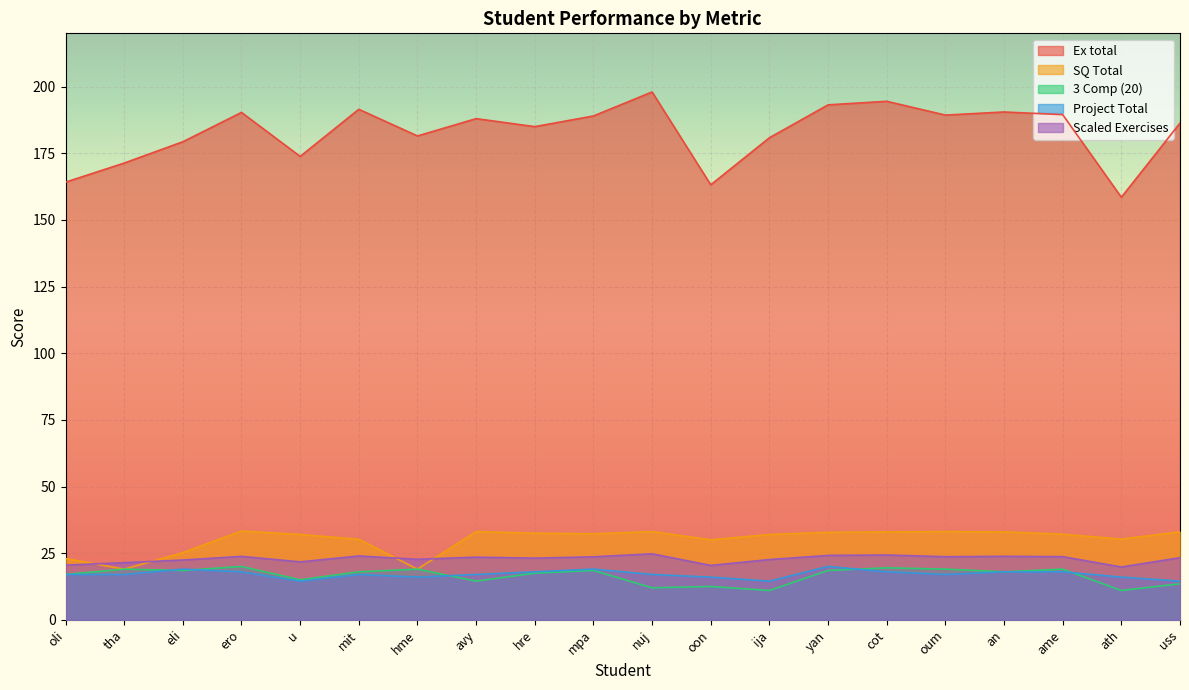

Which series has the largest total across all categories?

Ex total